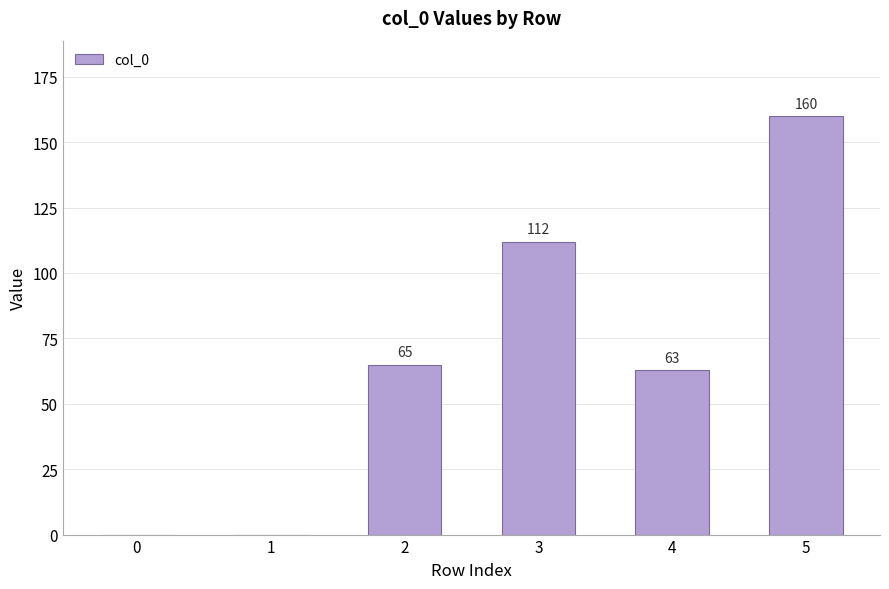

What is the change in value from 0 to 4?

+63